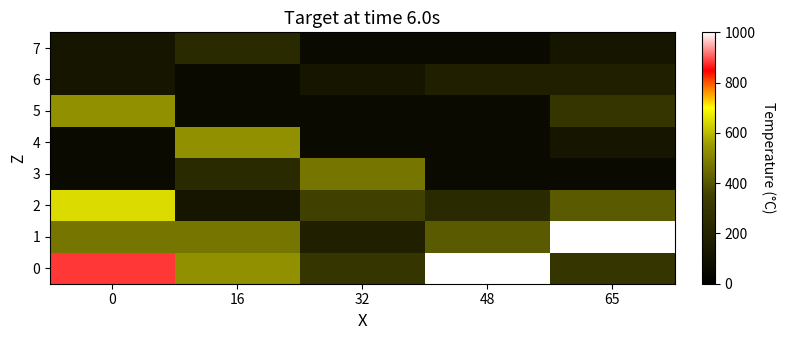

Reading left to right, what are all the values shown in this chart?

0: 0=882.4	16=529.4	32=294.1	48=1000.0	65=294.1
1: 0=470.6	16=470.6	32=176.5	48=411.8	65=1000.0
2: 0=647.1	16=117.6	32=352.9	48=235.3	65=411.8
3: 0=58.8	16=235.3	32=470.6	48=58.8	65=58.8
4: 0=58.8	16=529.4	32=58.8	48=58.8	65=117.6
5: 0=529.4	16=58.8	32=58.8	48=58.8	65=294.1
6: 0=117.6	16=58.8	32=117.6	48=176.5	65=176.5
7: 0=117.6	16=235.3	32=58.8	48=58.8	65=117.6